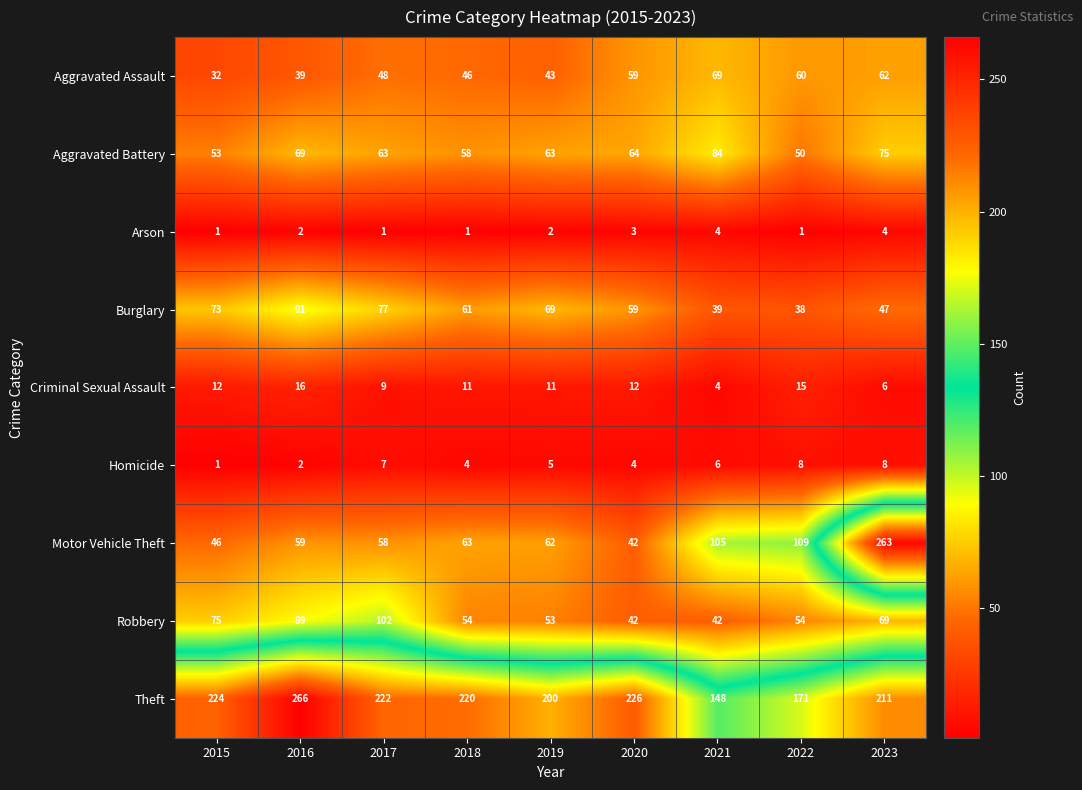

List the series in order of their peak value, highest first.

Theft, Motor Vehicle Theft, Robbery, Burglary, Aggravated Battery, Aggravated Assault, Criminal Sexual Assault, Homicide, Arson